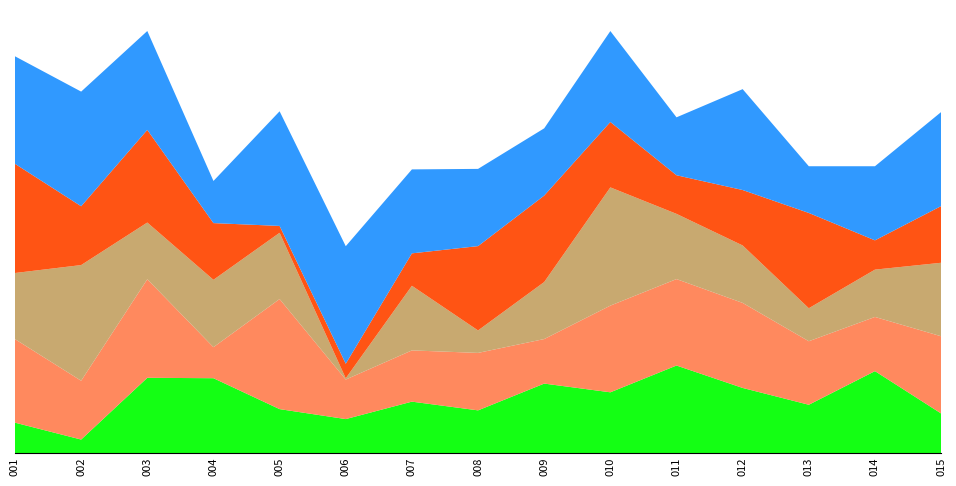

Reading left to right, what are all the values shown in this chart?

A02: 4.9	2.2	12.1	12.1	7.1	5.5	8.3	6.9	11.2	9.8	14.1	10.5	7.8	13.2	6.4
A06: 13.4	9.4	15.8	5.0	17.7	6.3	8.2	9.2	7.2	13.9	13.9	13.7	10.2	8.7	12.4
A07: 10.6	18.6	9.1	10.8	10.6	0.2	10.4	3.6	9.2	19.0	10.5	9.2	5.3	7.6	11.8
B03: 17.5	9.4	14.9	9.1	1.1	2.3	5.2	13.5	13.9	10.5	6.2	8.9	15.3	4.7	9.1
B05: 17.3	18.4	15.9	6.8	18.4	18.9	13.5	12.4	10.8	14.6	9.3	16.2	7.5	11.9	15.1